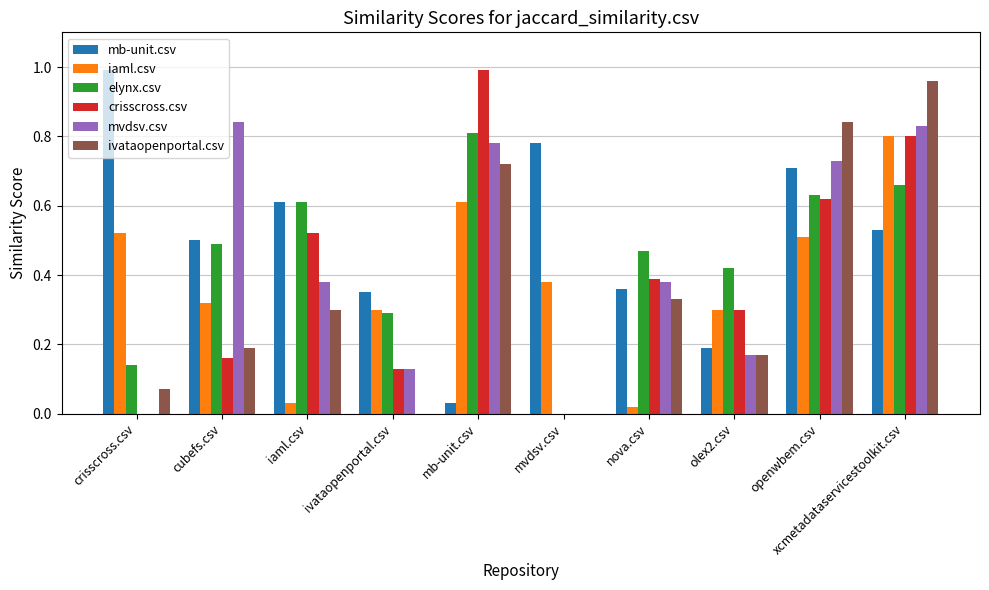

Is it true that iaml.csv equals 0.1 at ivataopenportal.csv?

False